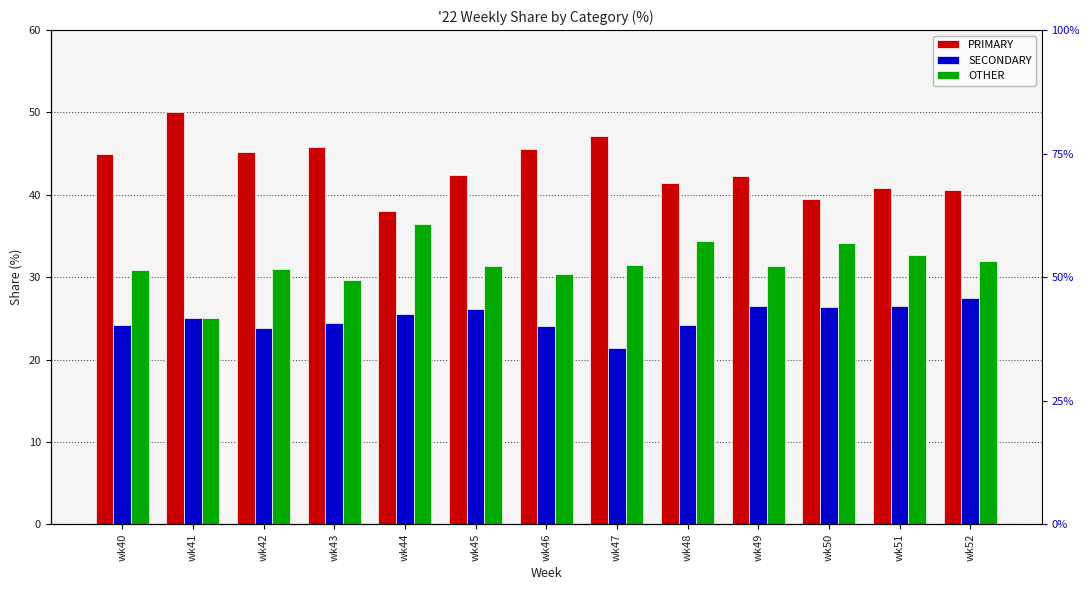

How many groups of bars are there?

13